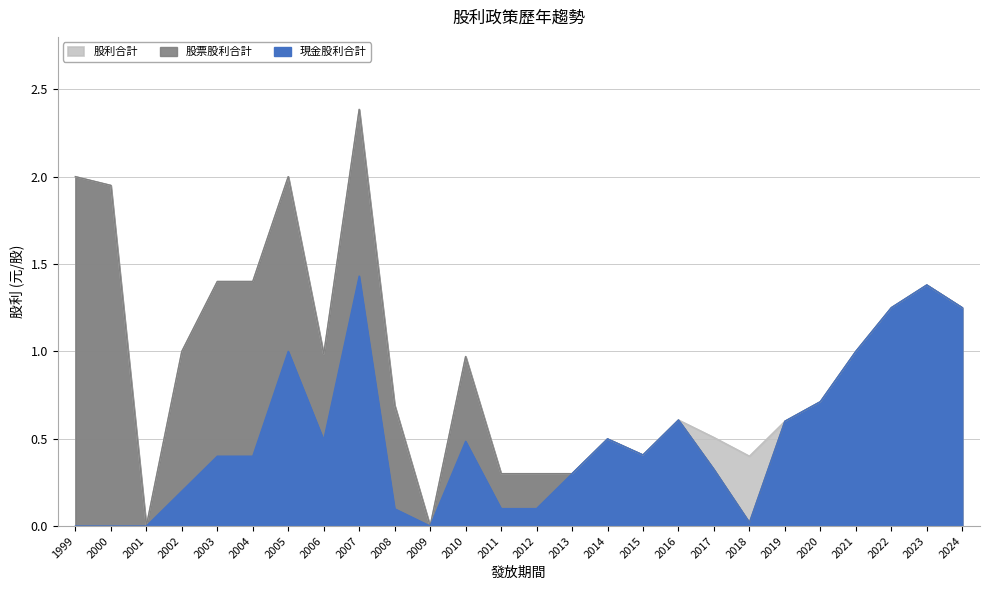

True or false: 股利合計 has a value of 0.4 at 2015.

True